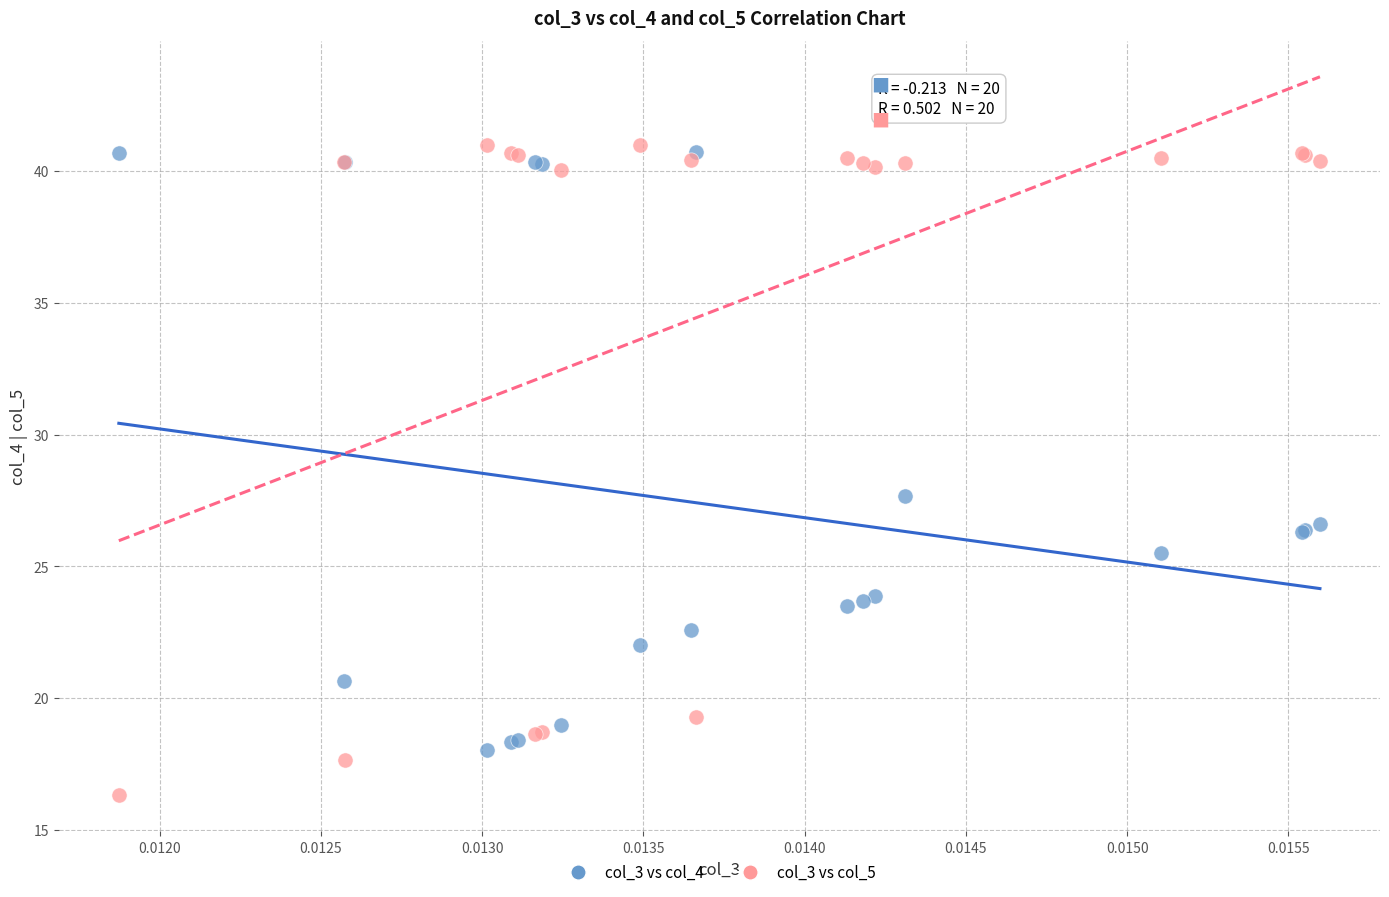

Which series contains the lowest Y value?

col_3 vs col_5